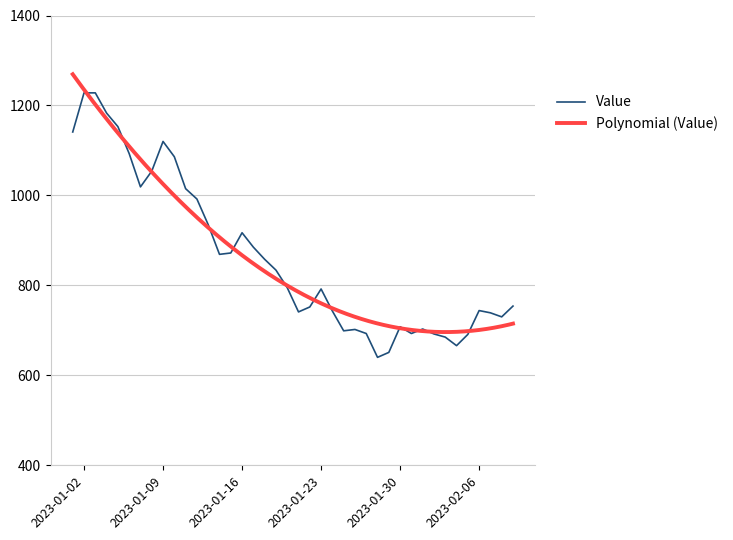

Approximately how many times larger is the value at 2023-01-11 compared to 2023-01-02?

0.8